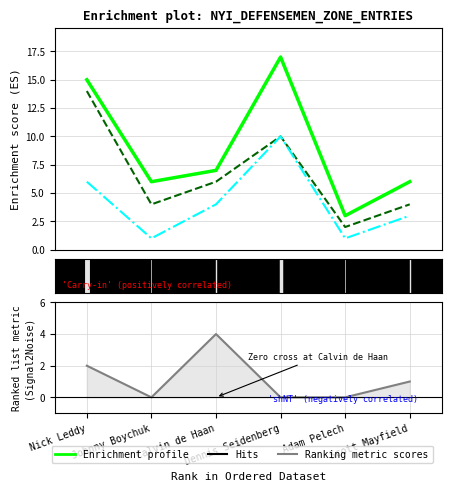

What is the greatest value displayed?

17